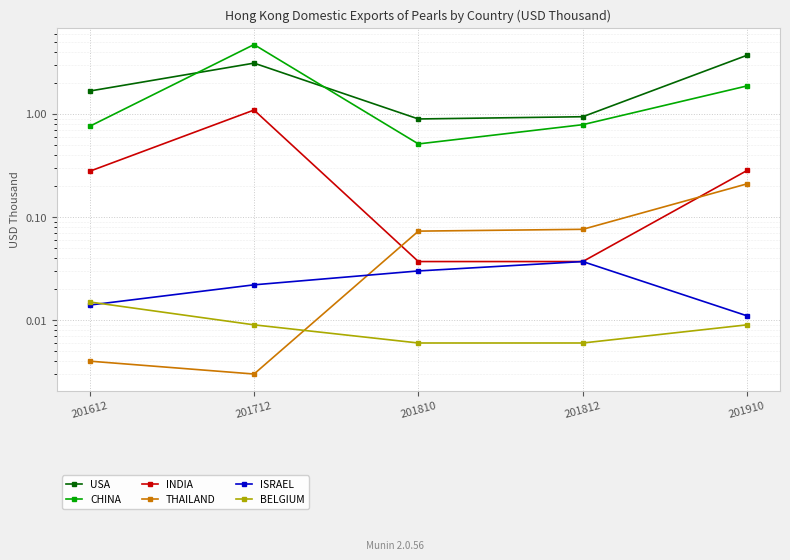

Between 201712 and 201910, which series saw the biggest shift?

CHINA